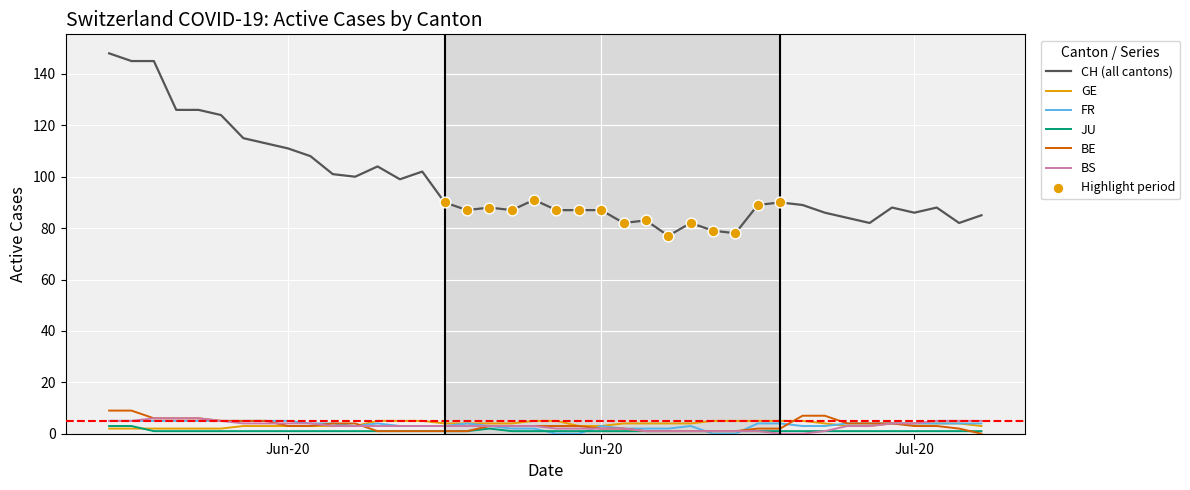

Which series has the widest spread of values?

CH (all cantons)